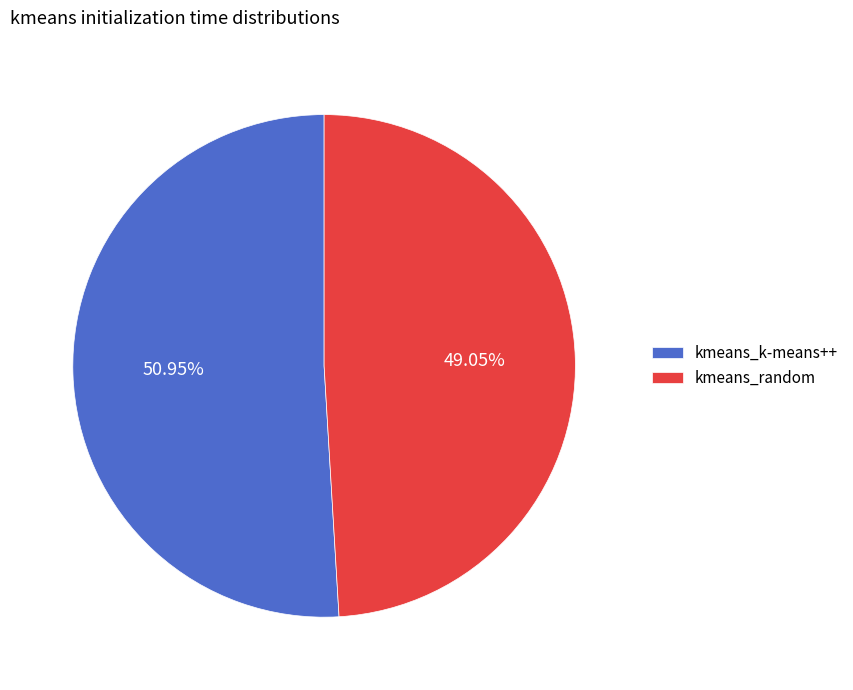

Between kmeans_k-means++ and kmeans_random, which is larger?

kmeans_k-means++